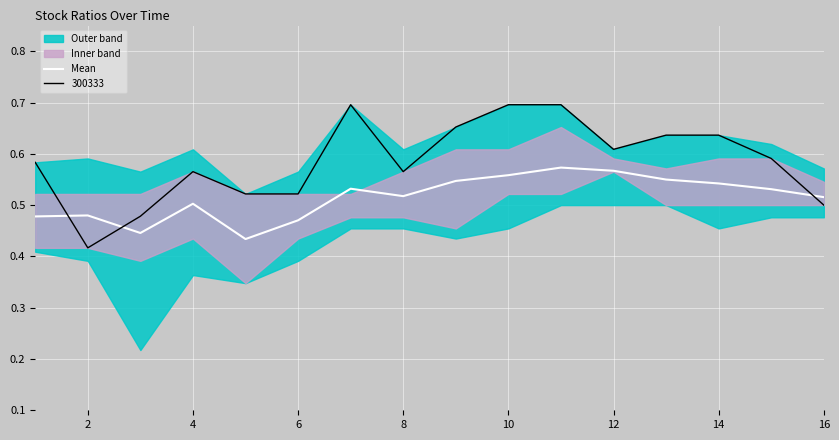

Which series ends up on top after the final intersection of Mean and 300333?

Mean